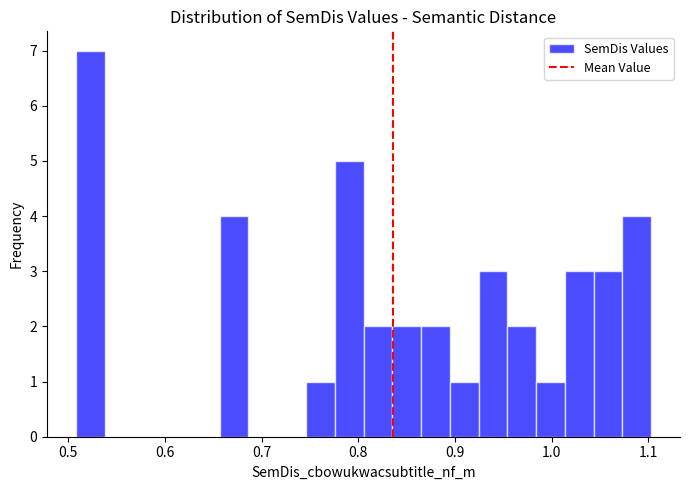

Read against the x-axis, roughly where is the centre of the tallest bar?

0.52